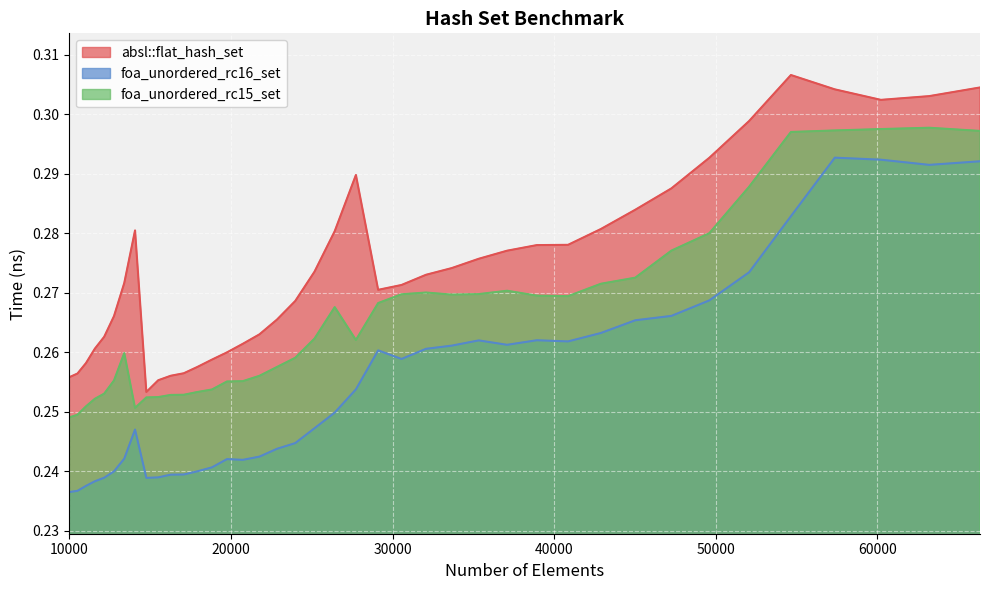

Is it true that foa_unordered_rc15_set equals 0.3 at 25171?

True